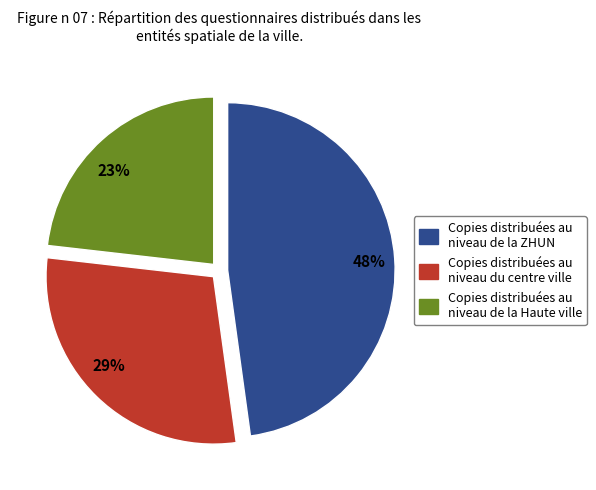

To the nearest percent, what percentage of the pie is 23%?

23%